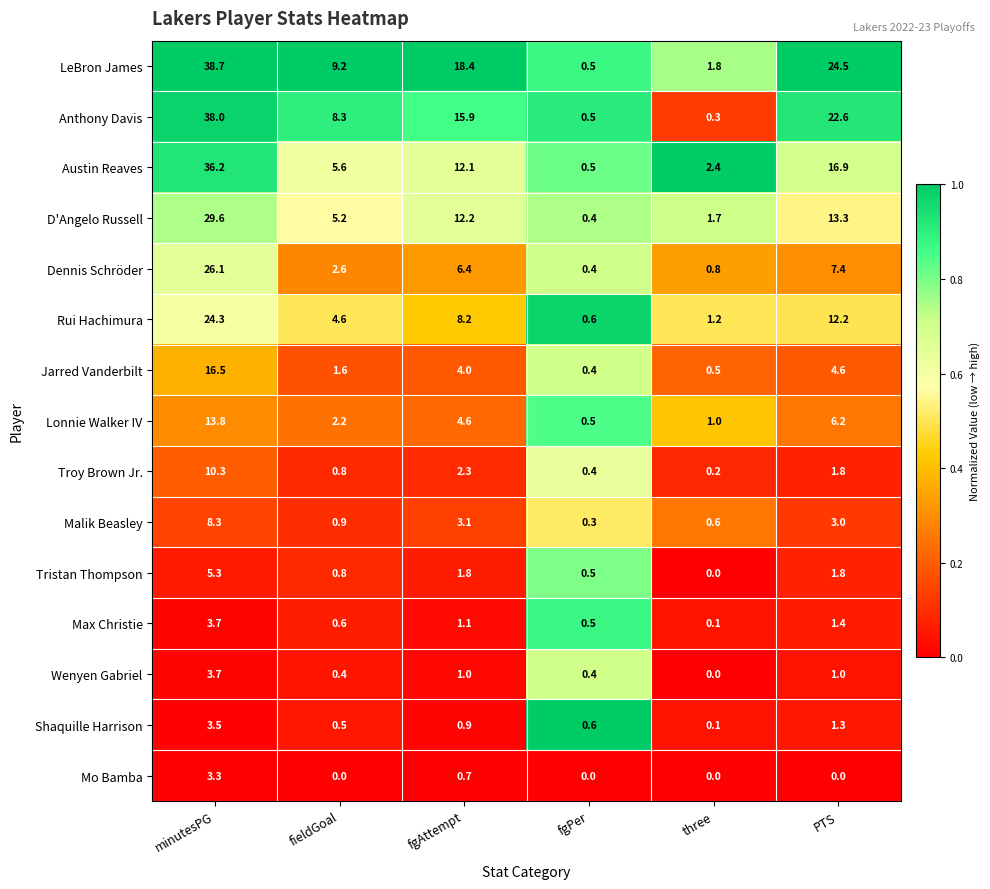

The value of Rui Hachimura at fgAttempt is 3.7. True or false?

False